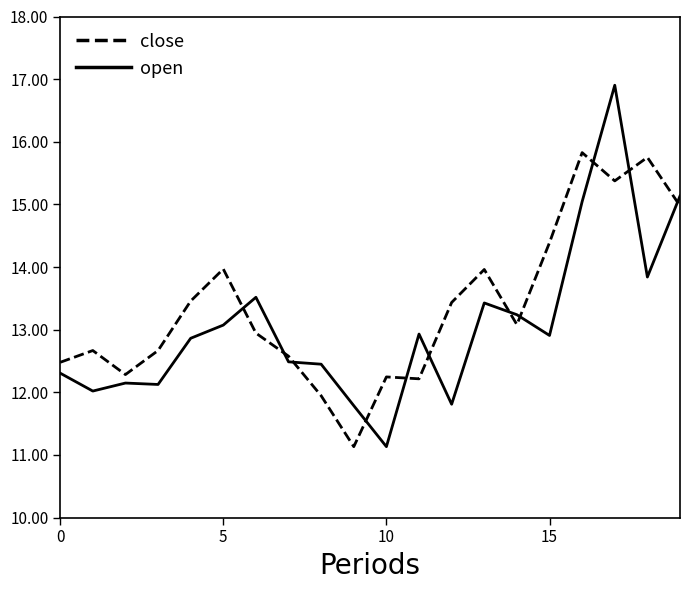

How many distinct data groups are displayed?

2